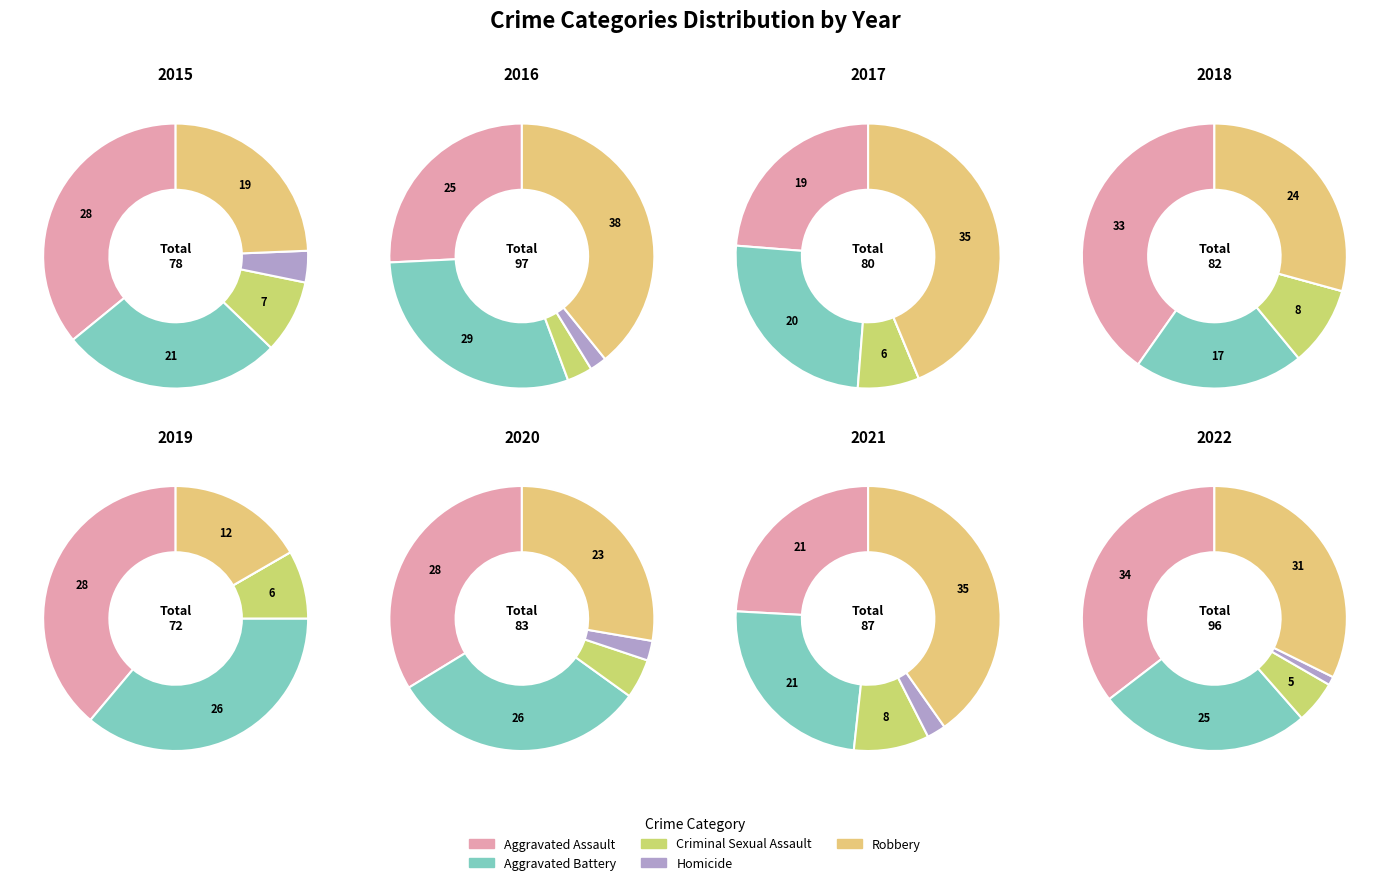

To the nearest percent, what is the difference between the 2016 and 2015 slice percentages?

7%